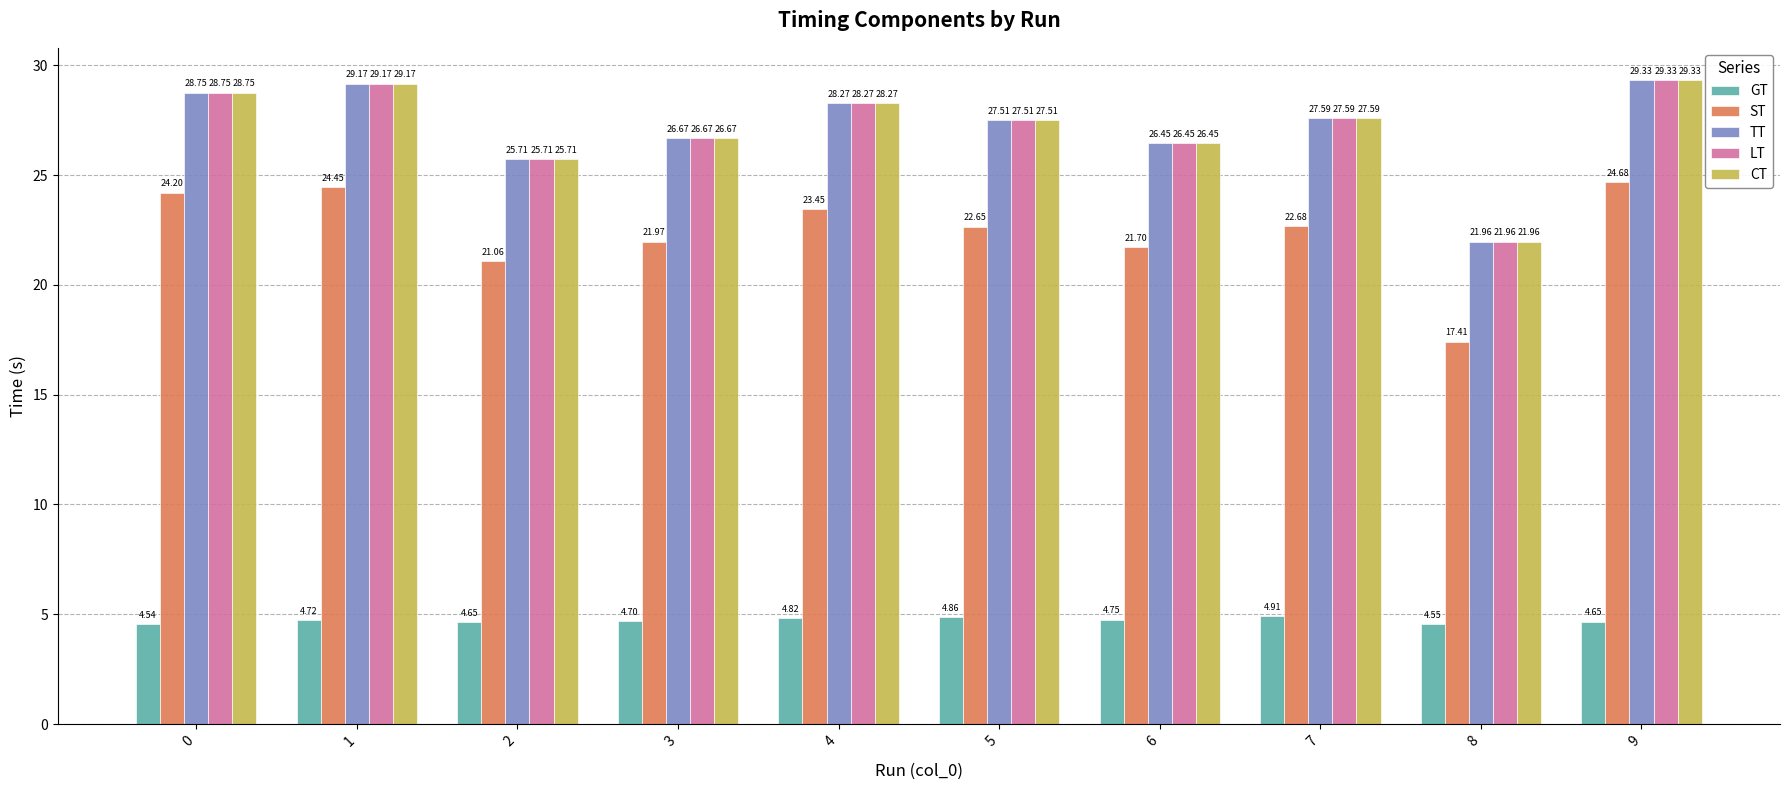

Does the chart contain any negative values?

No